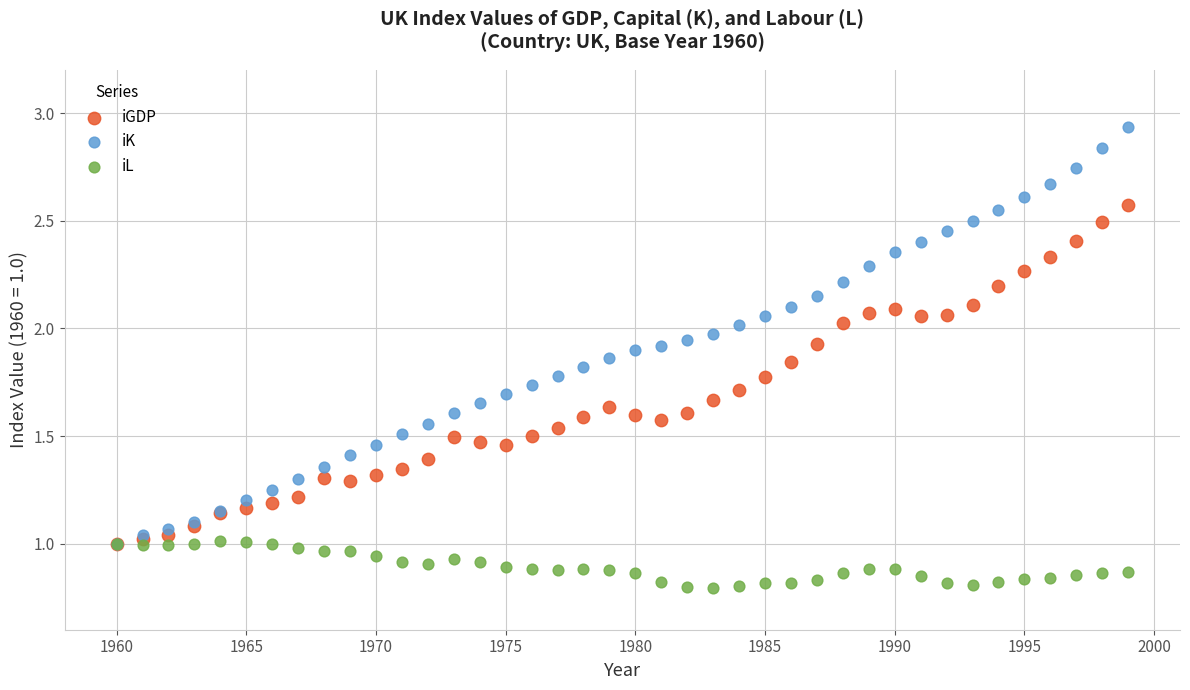

What are all the series names shown in the legend?

iGDP, iK, iL